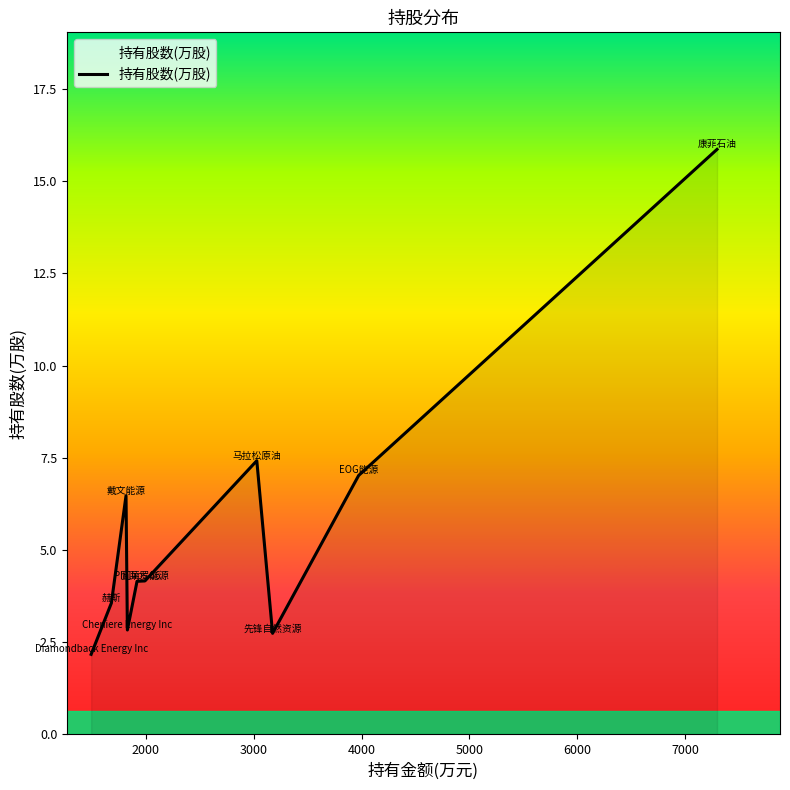

What is the maximum value shown in the chart?

15.9